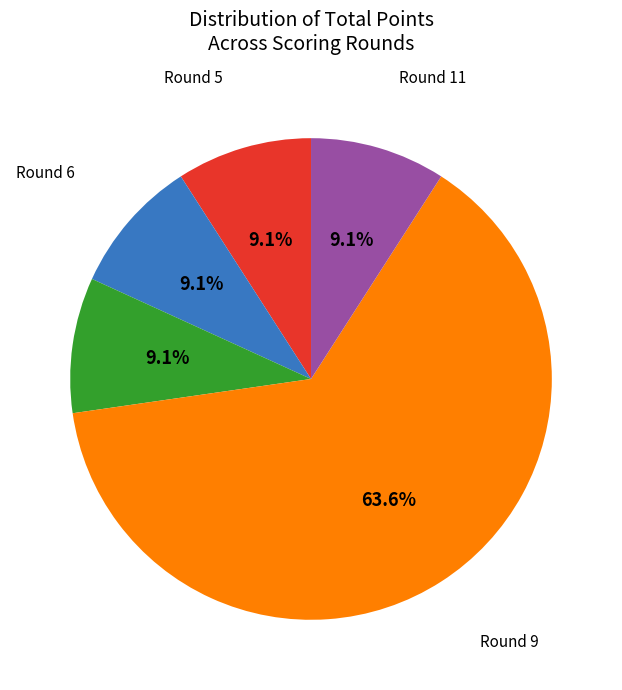

Count the number of slices in the pie.

5